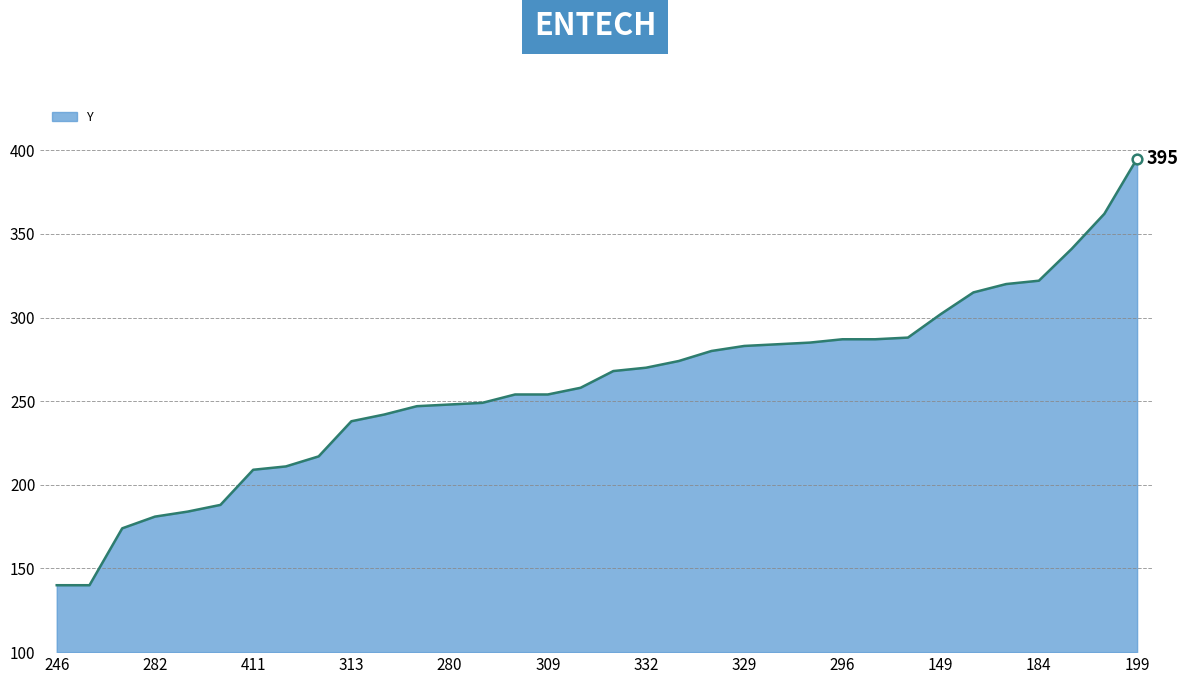

What is the minimum value shown in the chart?

140